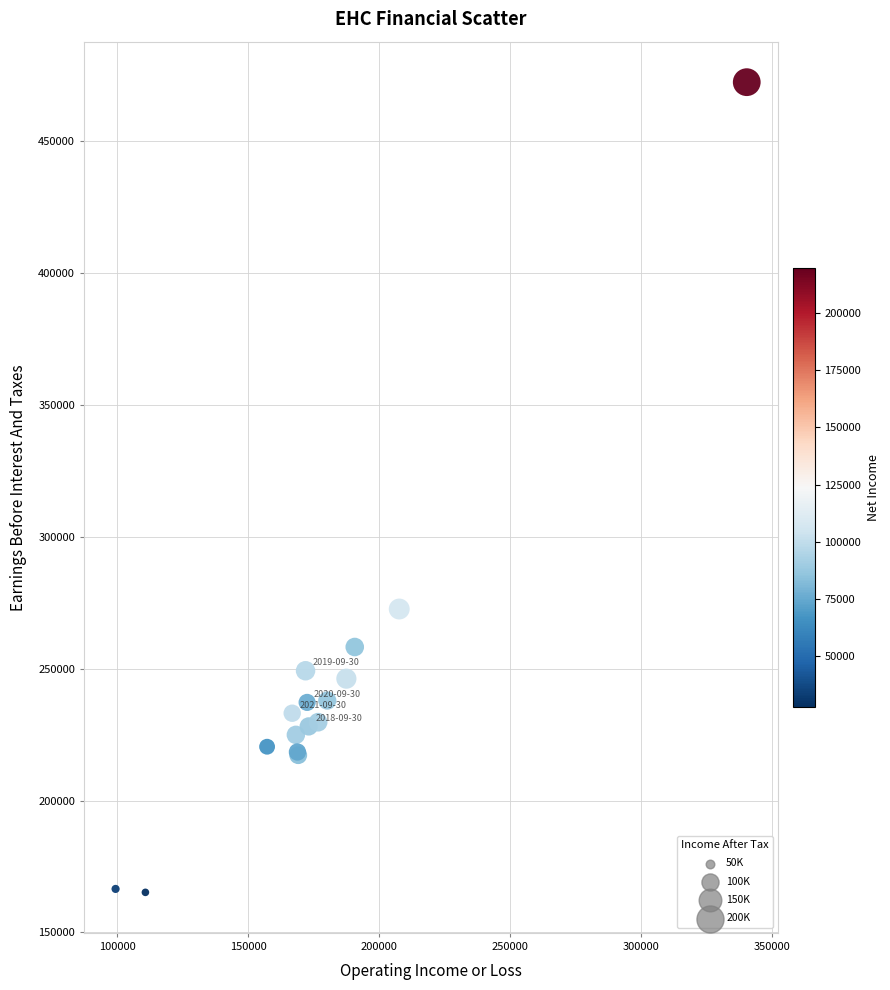

What Y value in the scatter plot is closest to 318750?

272600